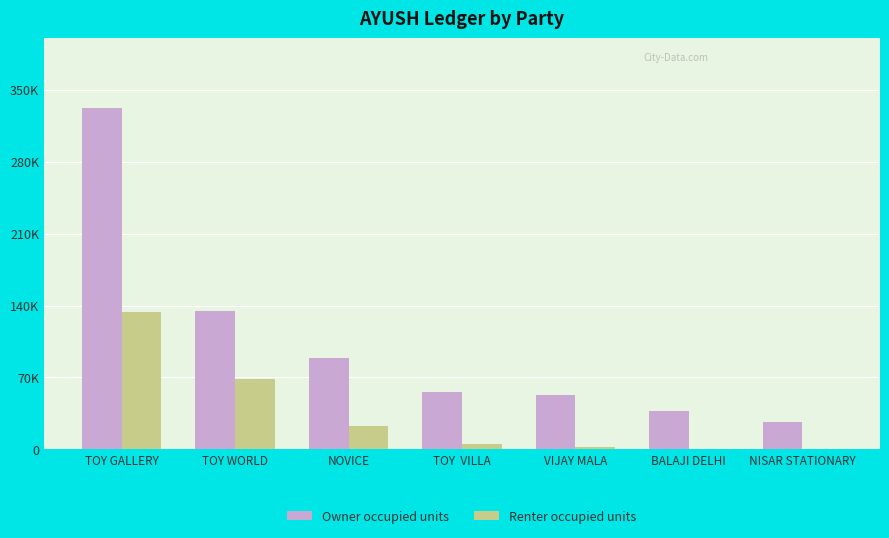

Does the chart contain stacked bars?

No